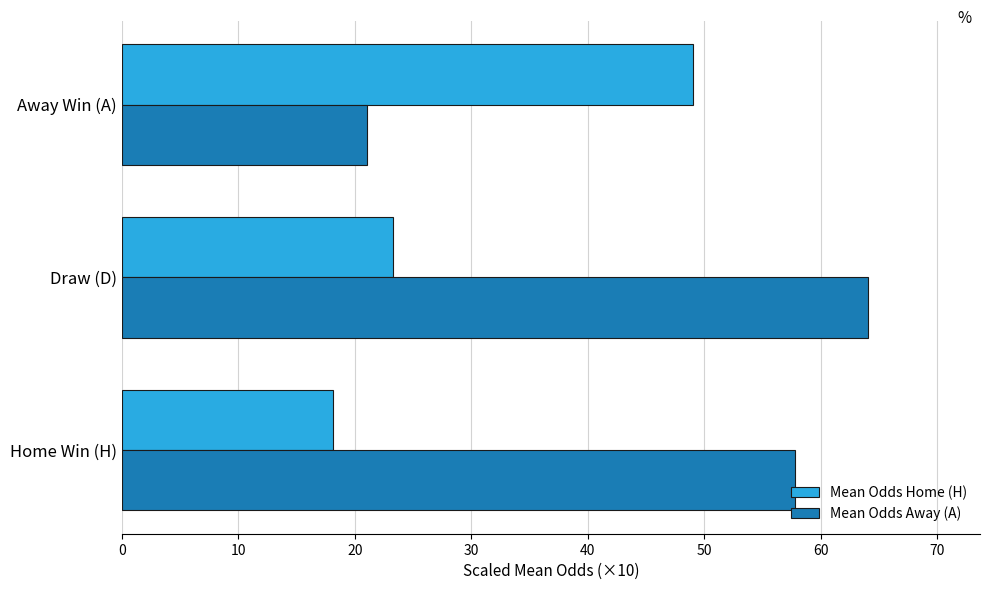

The value of Mean Odds Away (A) at Away Win (A) is 21.0. True or false?

True